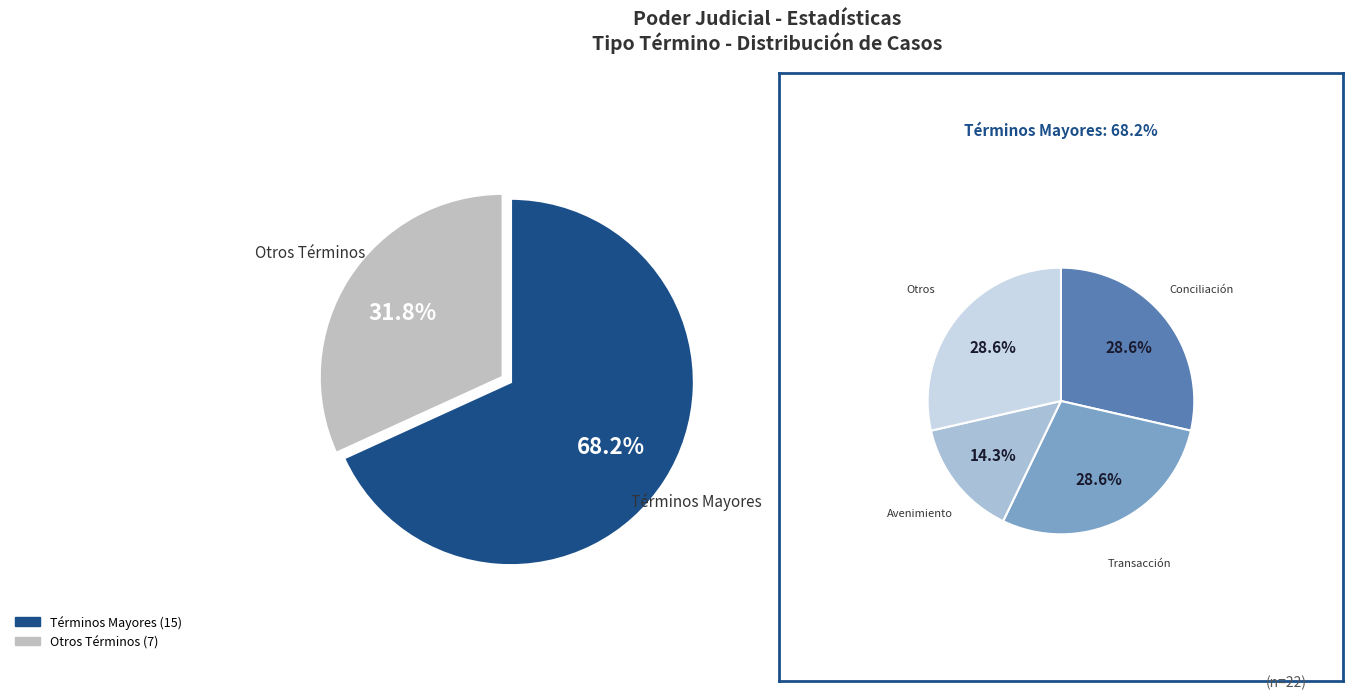

What is the smallest slice in the pie chart?

Avenimiento